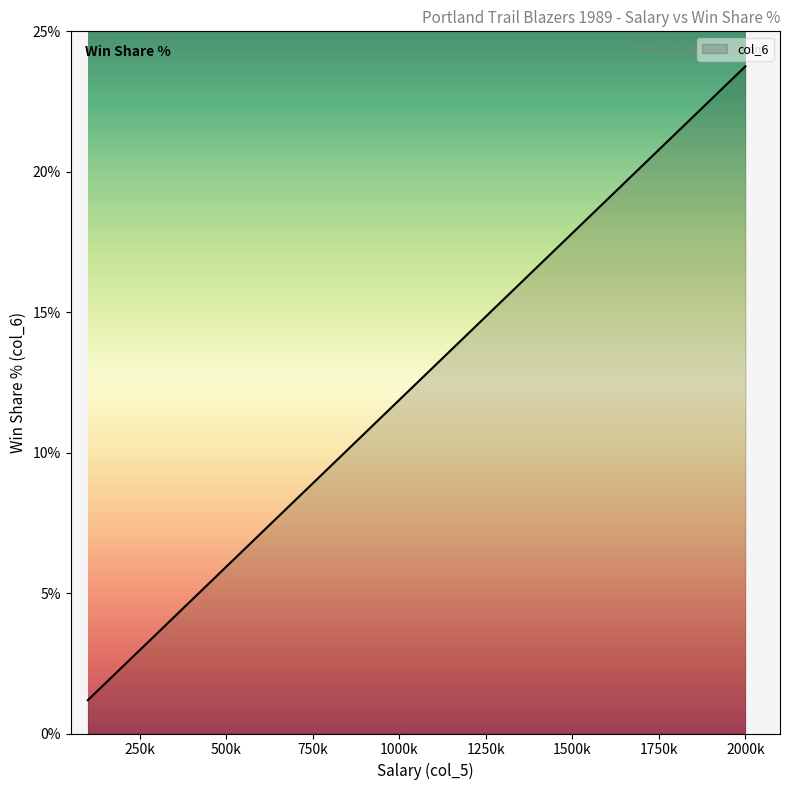

What is the label of the 11th point from the left?

272000